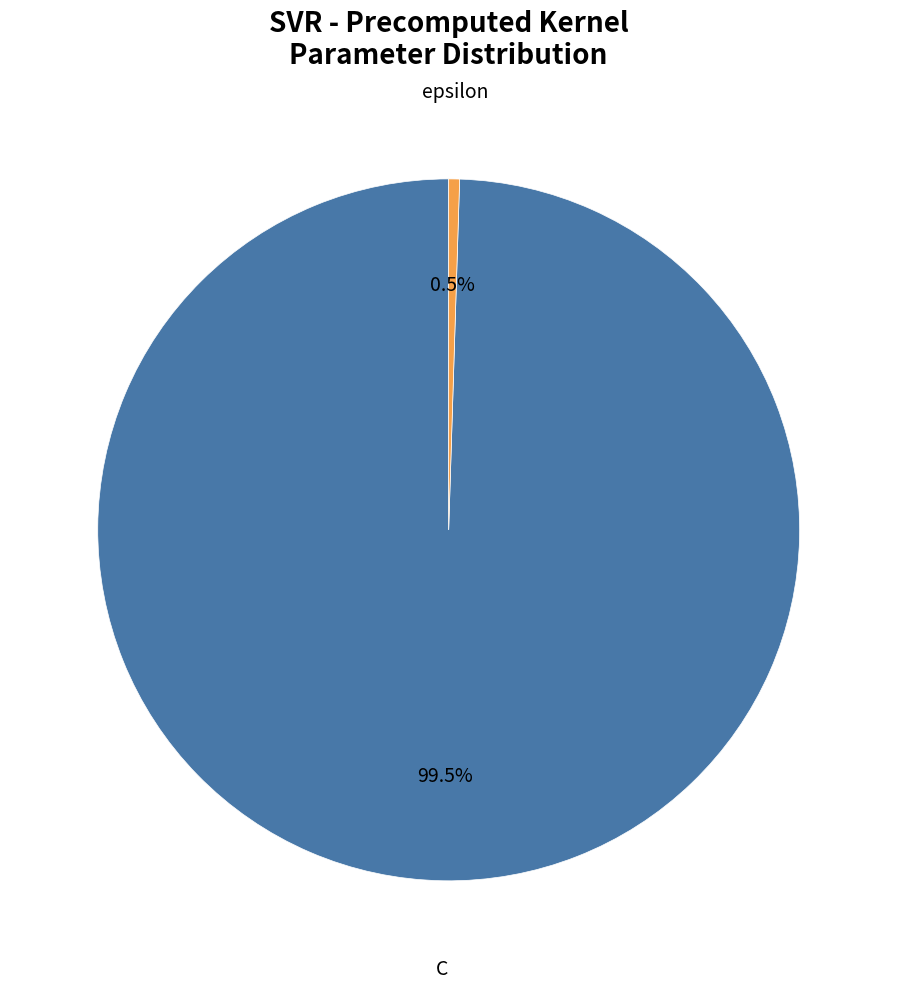

Approximately how many times larger is the value at C compared to epsilon?

200.0